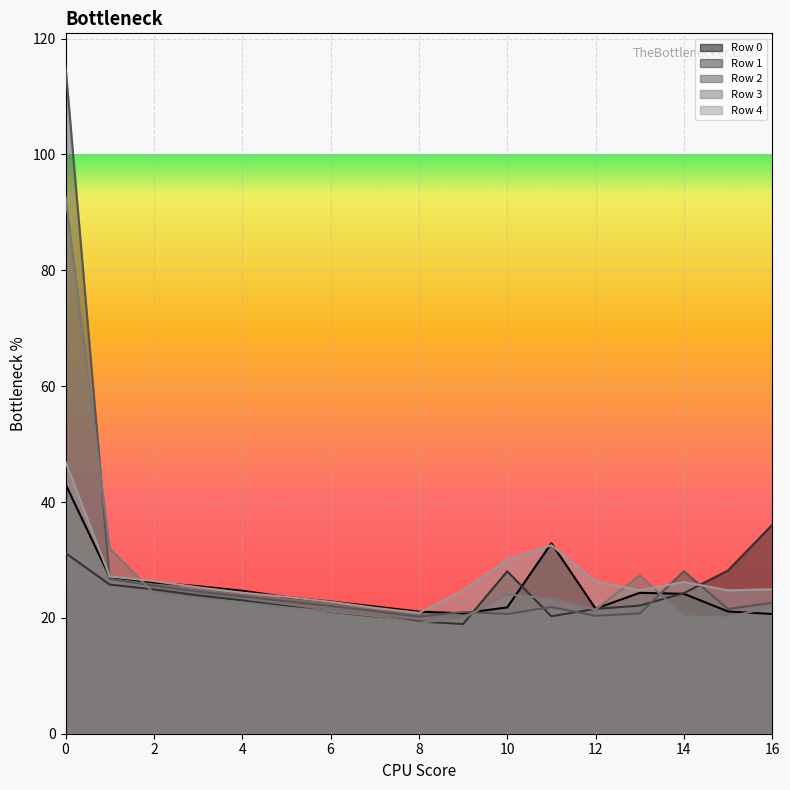

In Row 2, how many points are lower than both neighbors (excluding endpoints)?

4